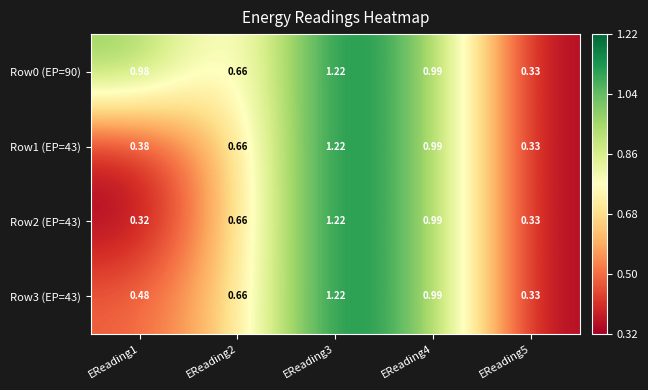

Is the value of Row2 (EP=43) at EReading4 greater than the value of Row0 (EP=90) at EReading2?

Yes